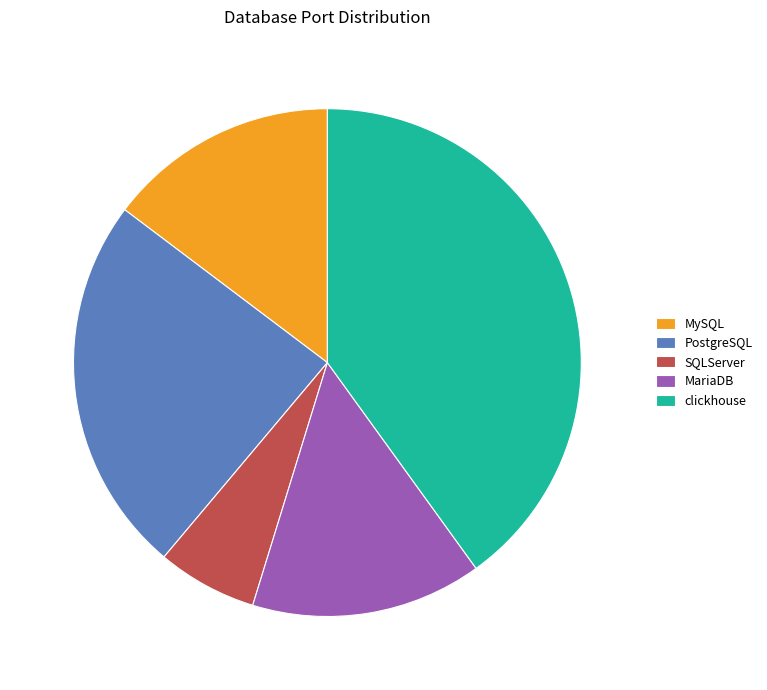

Between PostgreSQL and MariaDB, which is larger?

PostgreSQL